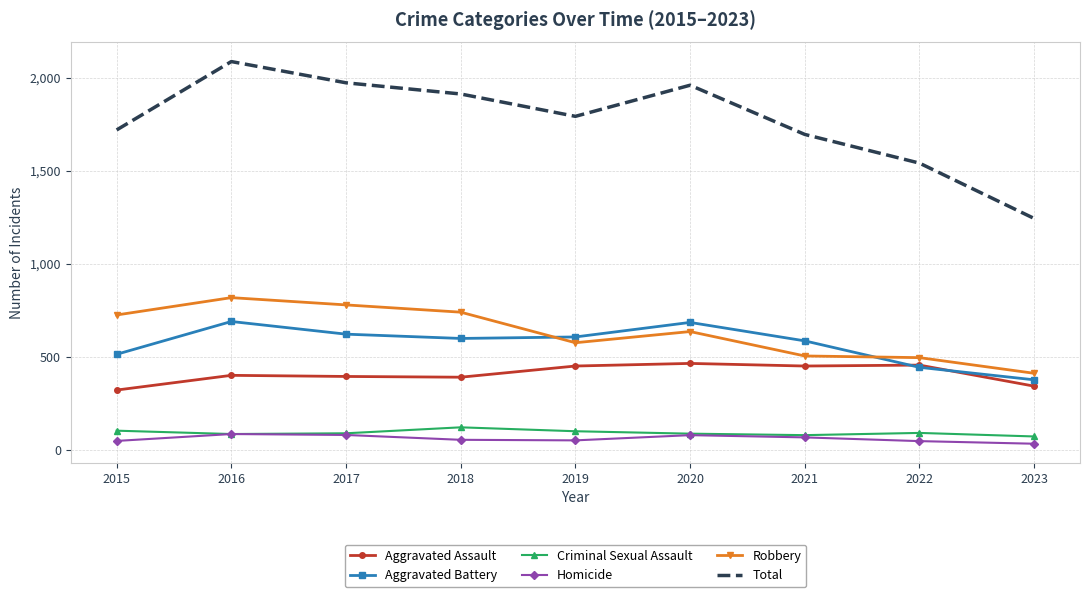

What is the difference between the highest and lowest values at 2017?

1890